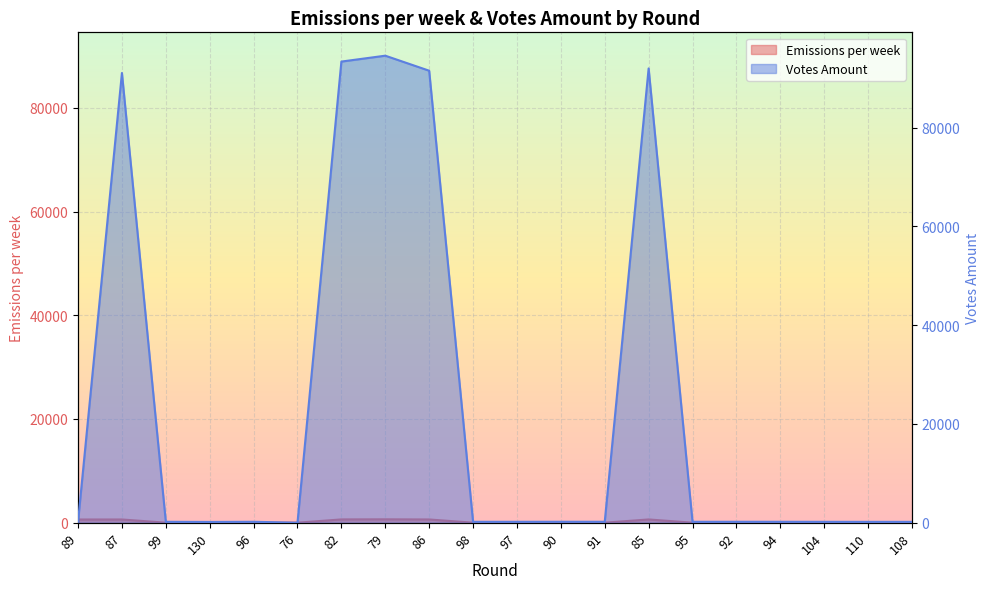

What position from the left is 85?

14